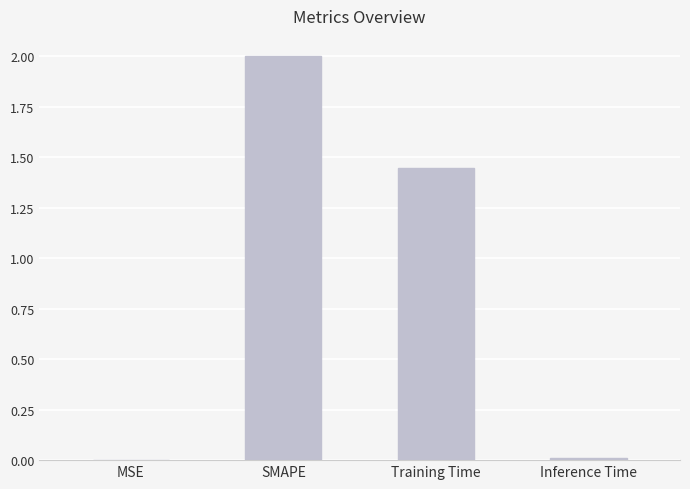

Which has a higher value, Training Time or MSE?

Training Time